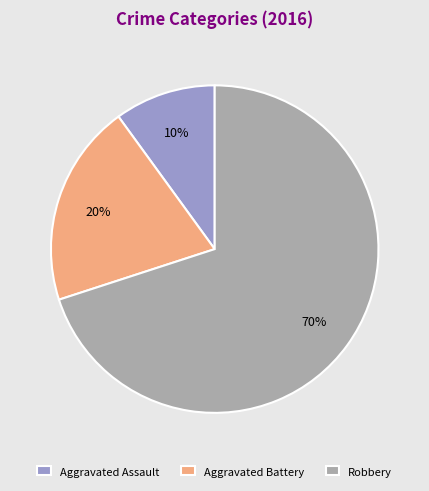

To the nearest percent, what is the difference between the Robbery and Aggravated Assault slice percentages?

60%